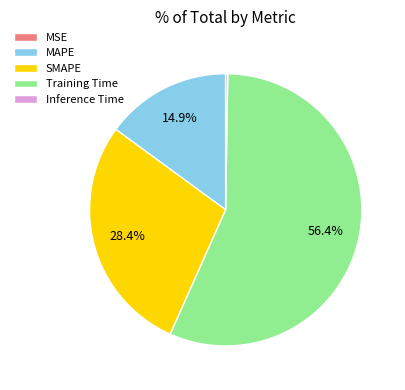

What percentage is the MAPE slice, to the nearest percent?

15%